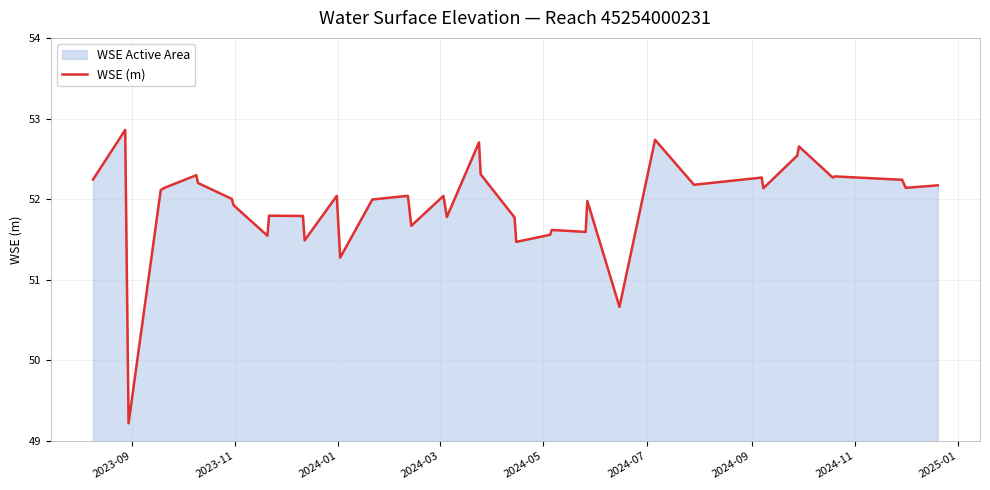

What is the difference between the maximum and minimum values?

3.6